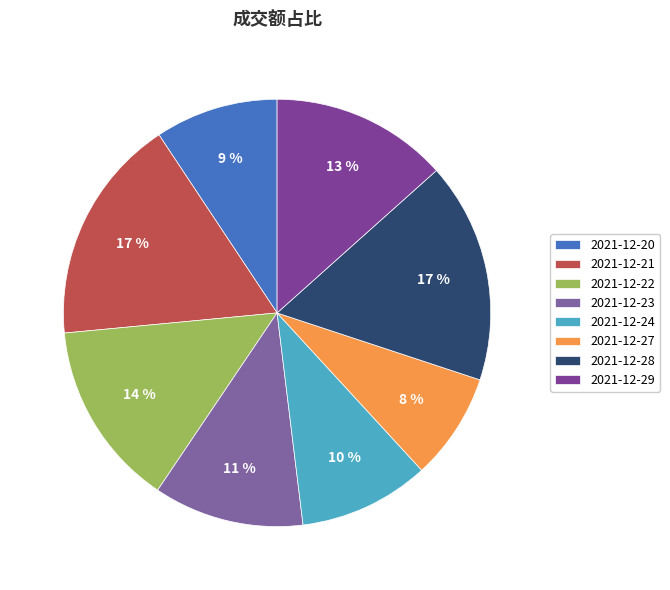

How much of the chart is everything except 2021-12-28?

83.3%